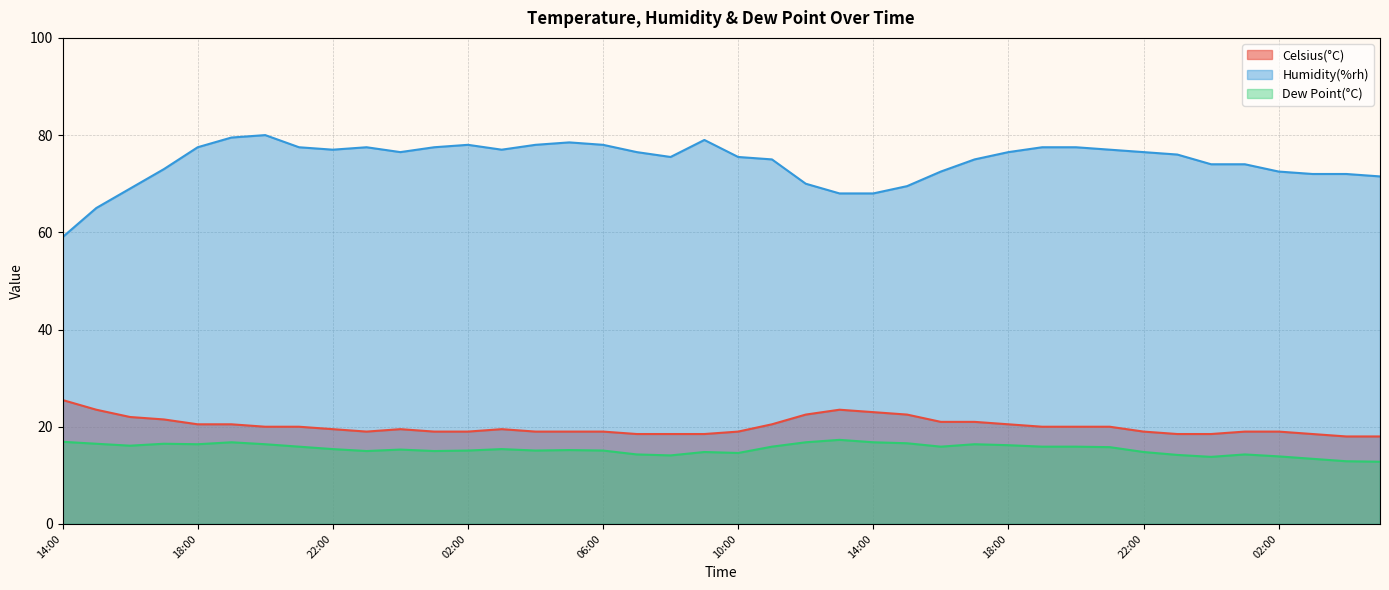

What is the label of the 13th point from the left?

02:00